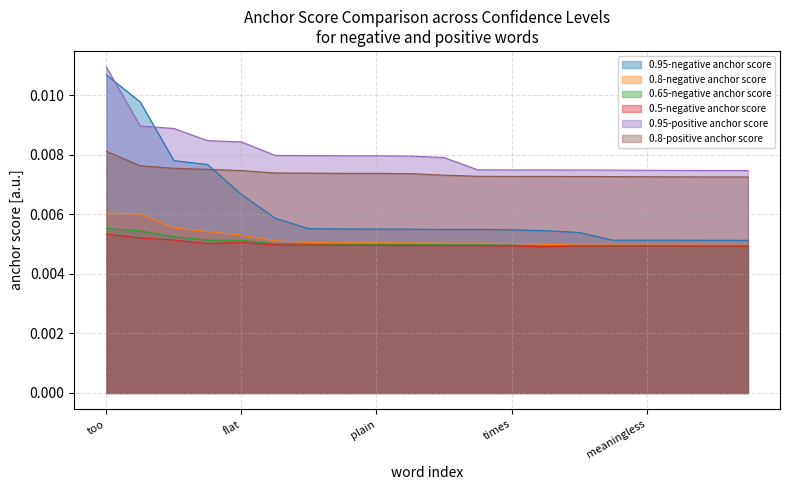

In 0.5-negative anchor score, how many points are lower than both neighbors (excluding endpoints)?

2